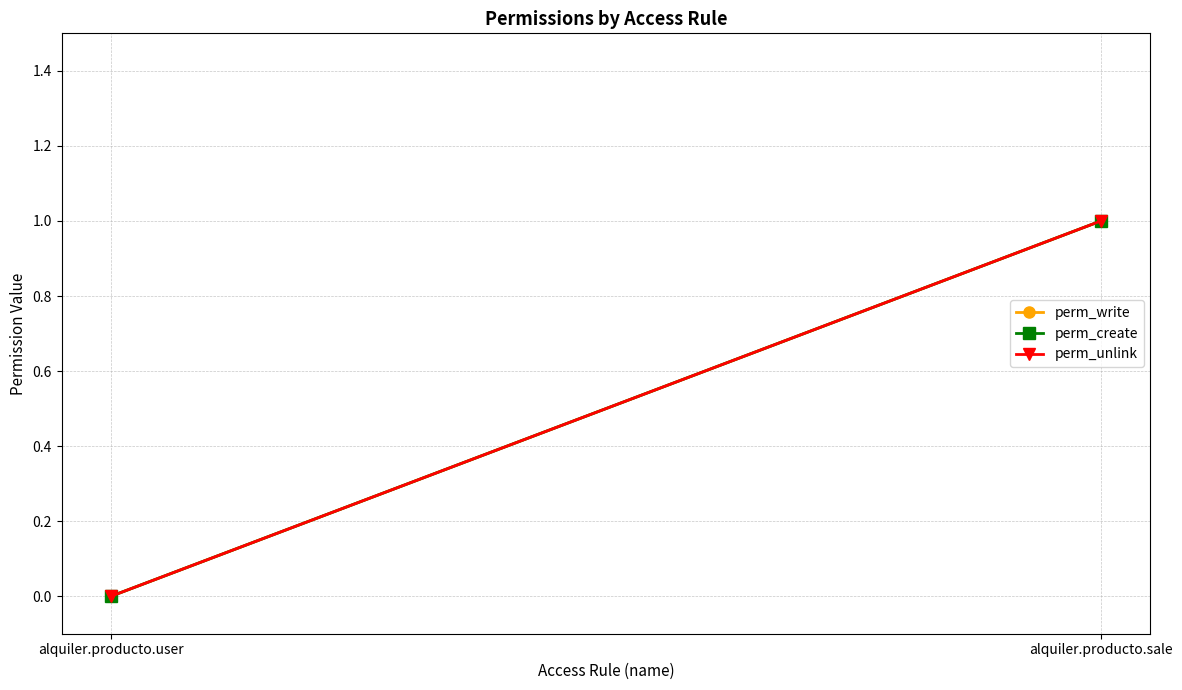

How many categories are shown in the chart?

2